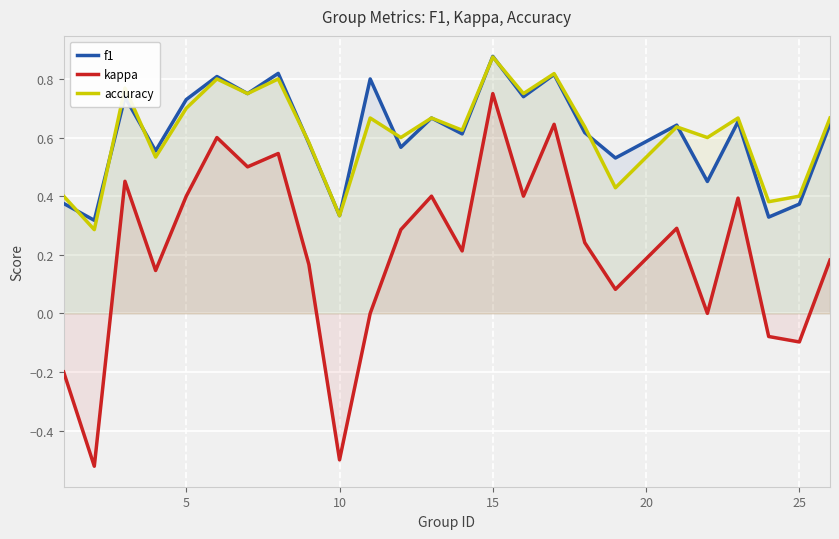

Is it true that accuracy equals 0.7 at 5?

True